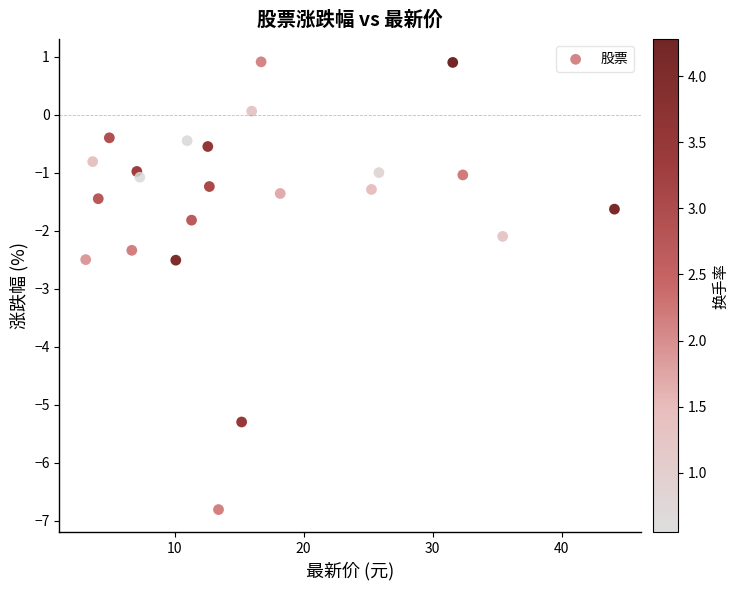

What is the range of Y values (max minus min)?

7.7